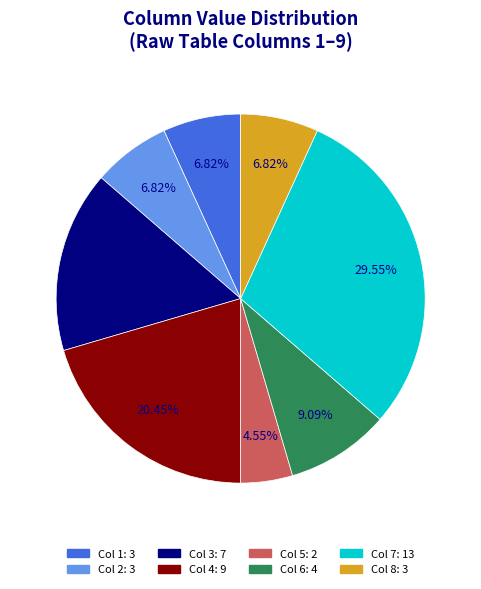

Is there any slice that represents more than half of the pie?

No